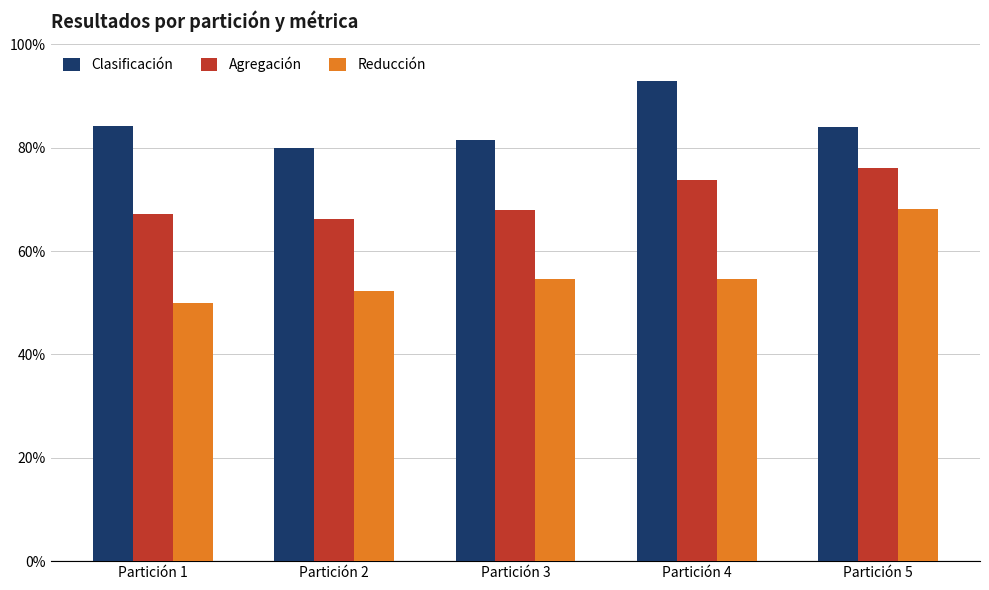

Which series has the largest total across all categories?

Clasificación